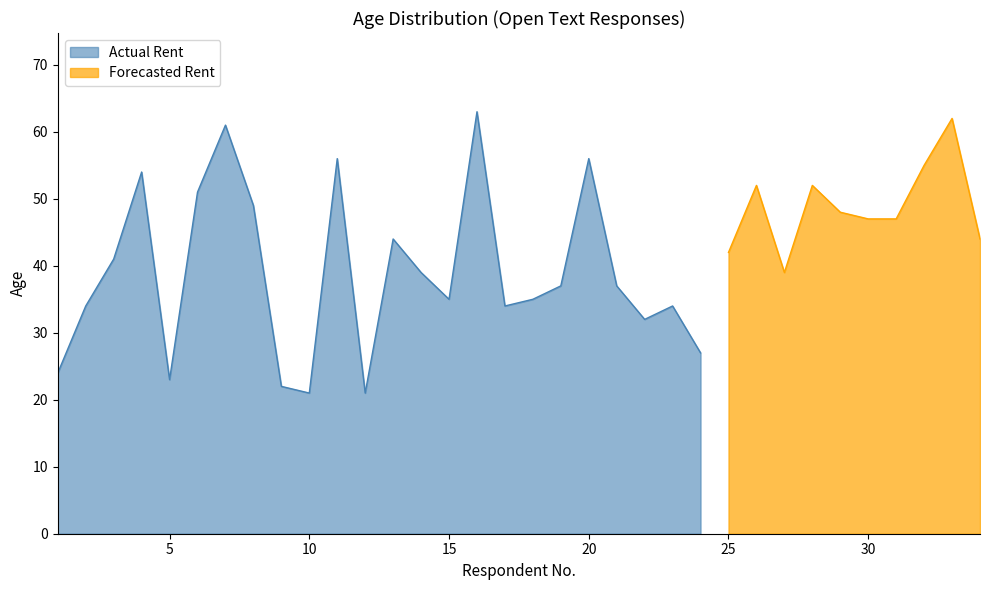

What is the value of the Actual Rent point at the 8th from the left?

49